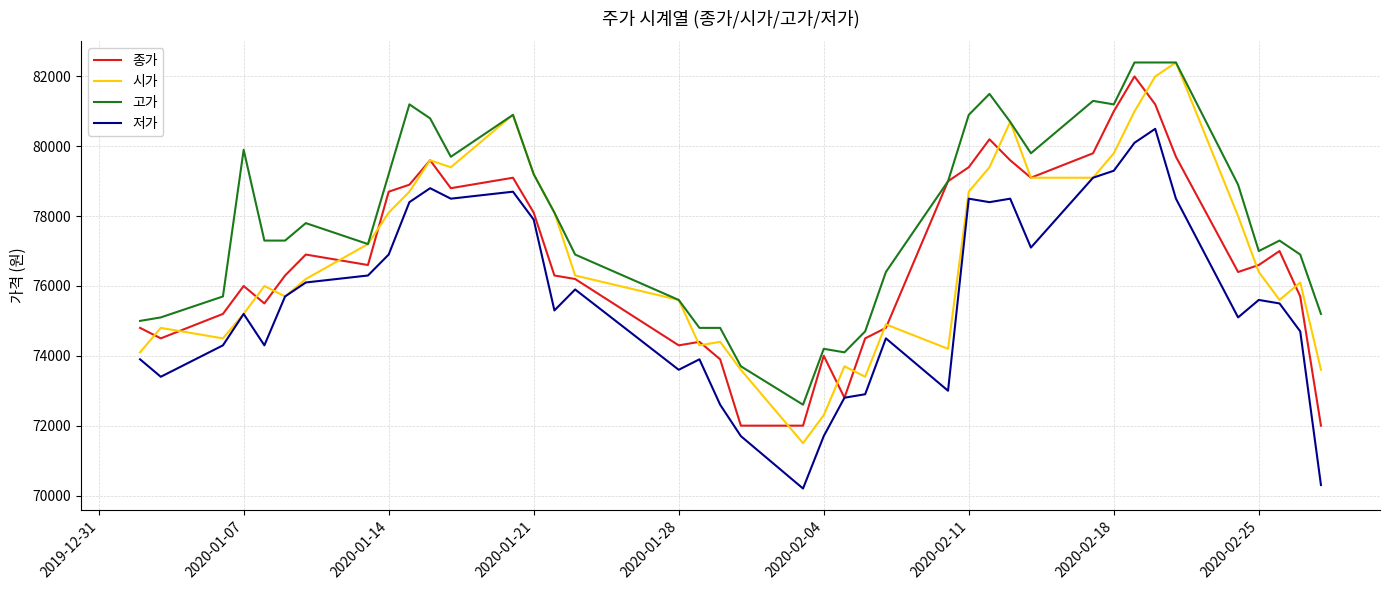

Which series has the largest total across all categories?

고가